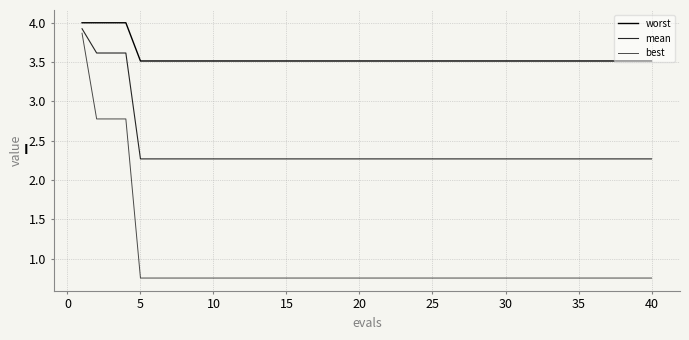

Which series has the largest total across all categories?

worst